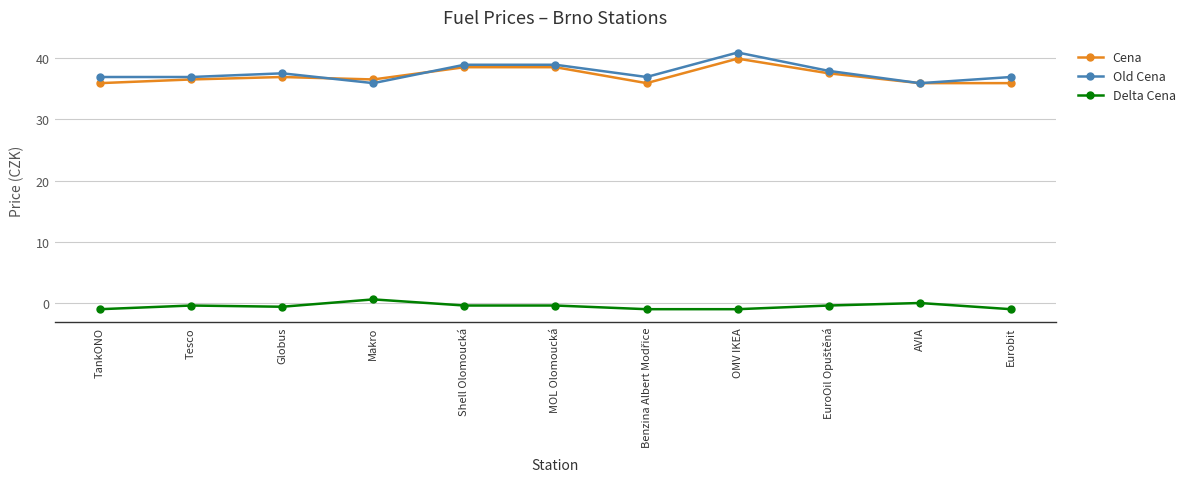

What are all the series names shown in the legend?

Cena, Old Cena, Delta Cena